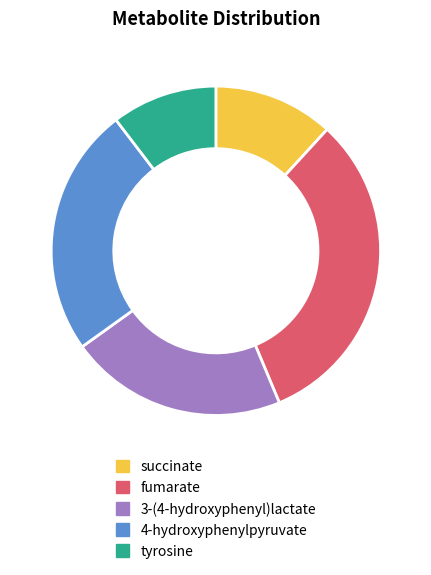

Which slice is the largest?

fumarate